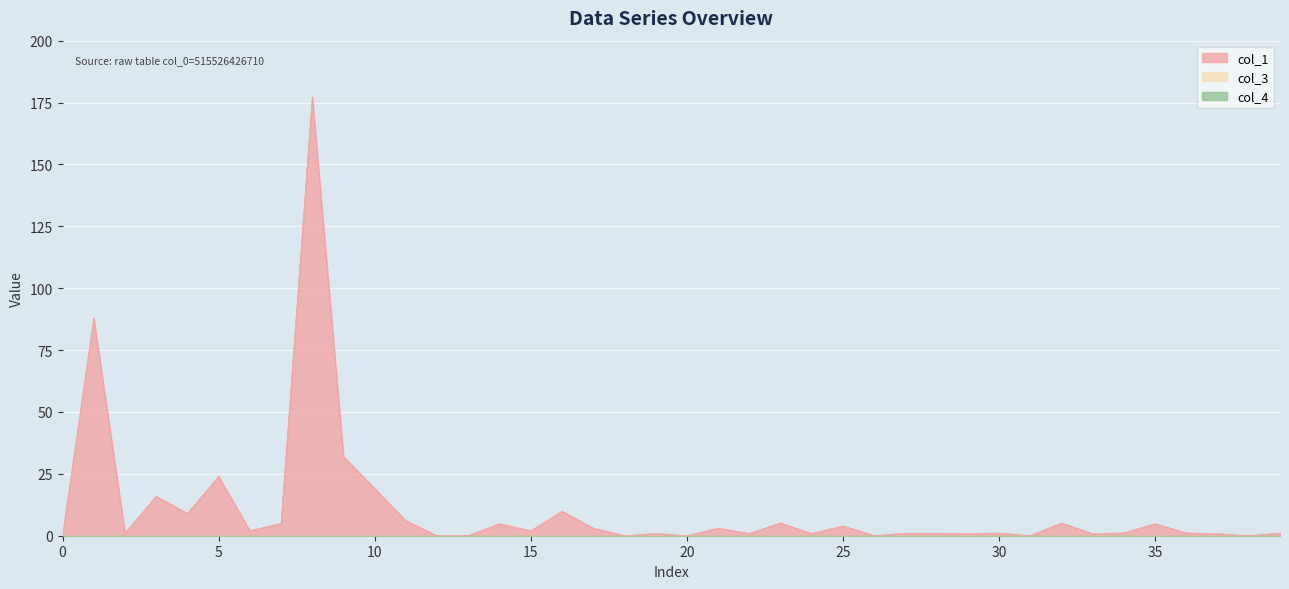

At how many categories does at least one series exceed 34?

2